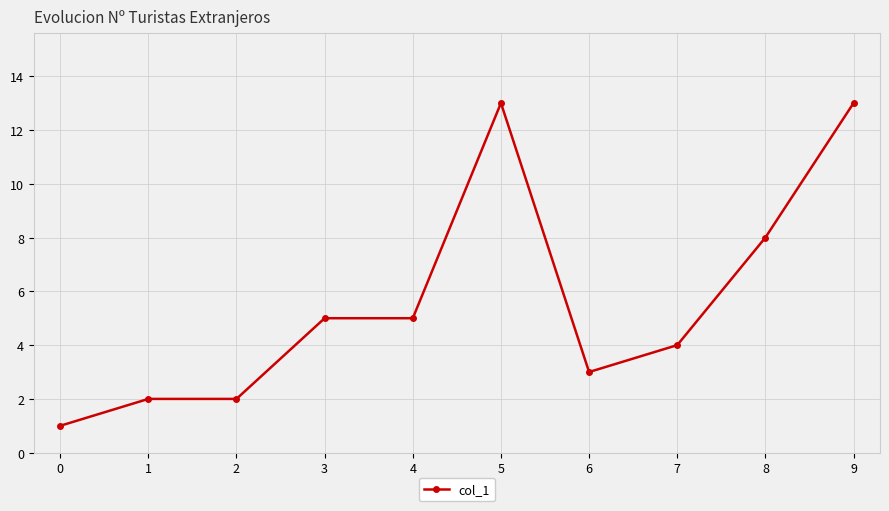

What is the ratio of the value at 9 to the value at 6?

4.3